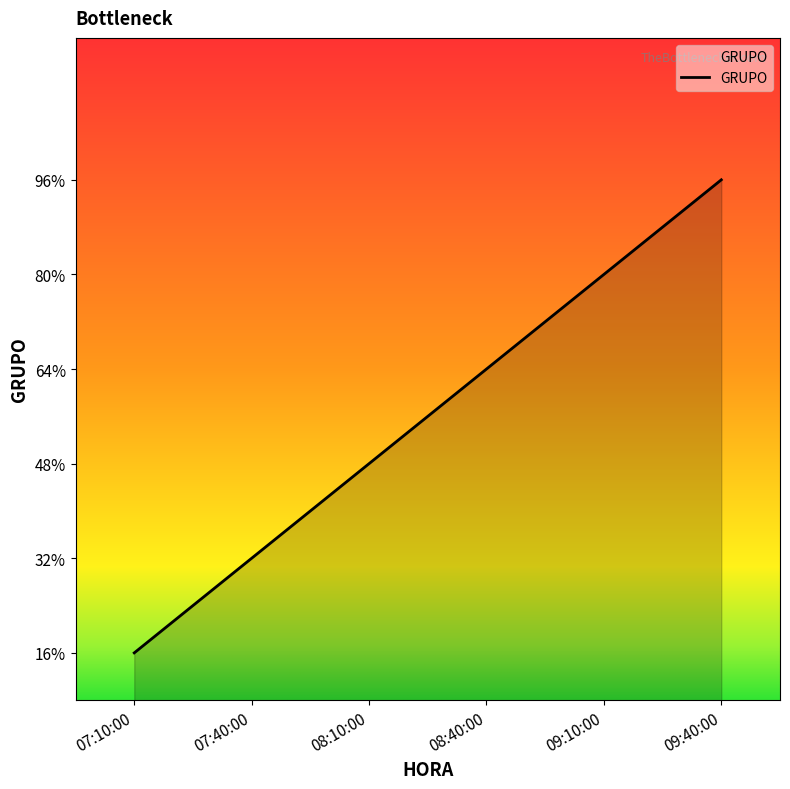

Does the chart have visible grid lines?

No